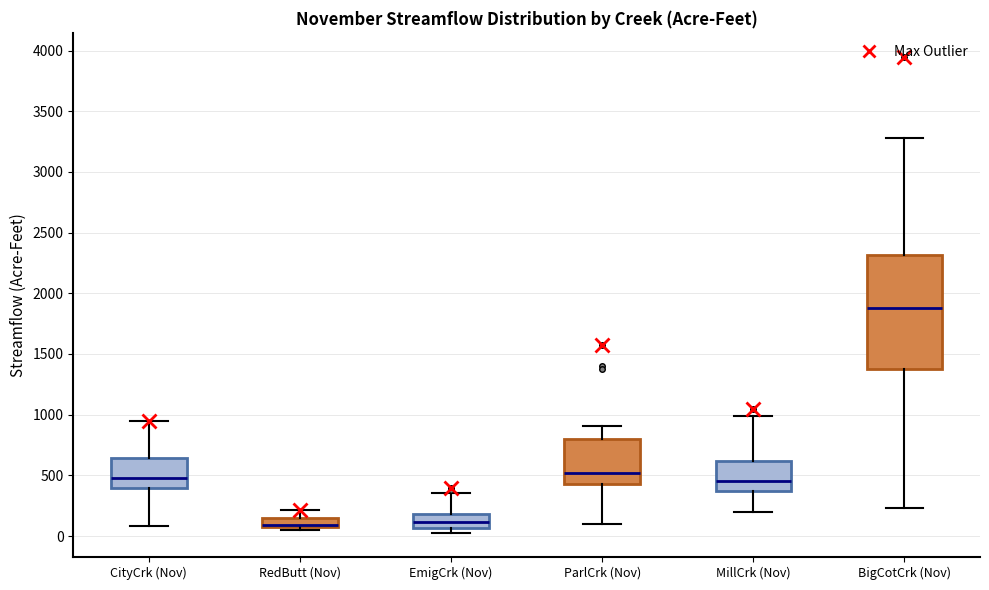

Where does the upper whisker of the box for BigCotCrk (Nov) end on the y-axis? The values are not printed on the chart, so give them approximately, as read against the axis.

3300